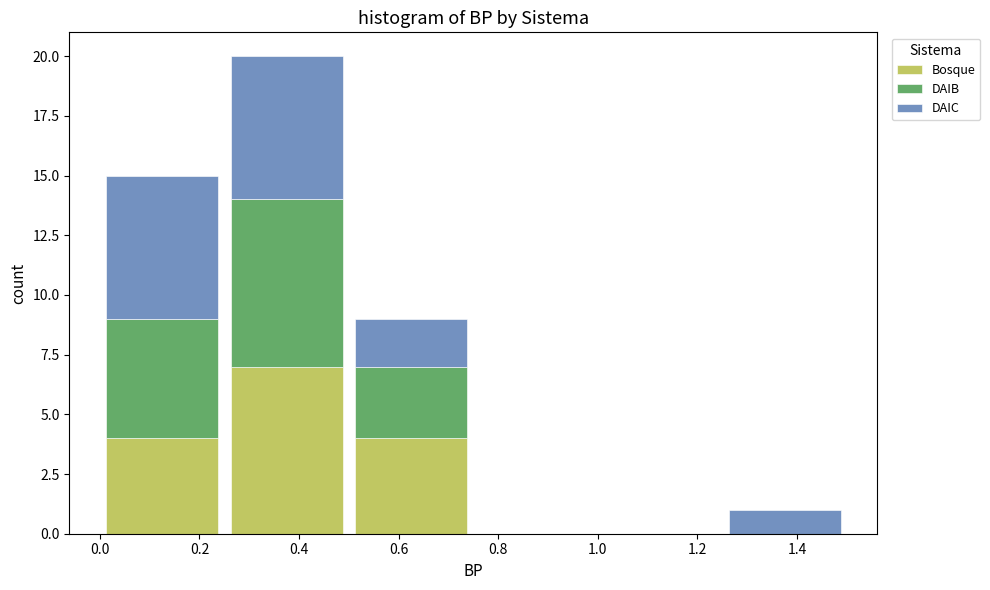

Which range on the x-axis has the tallest stacked bar (by total height)?

0.25 to 0.50